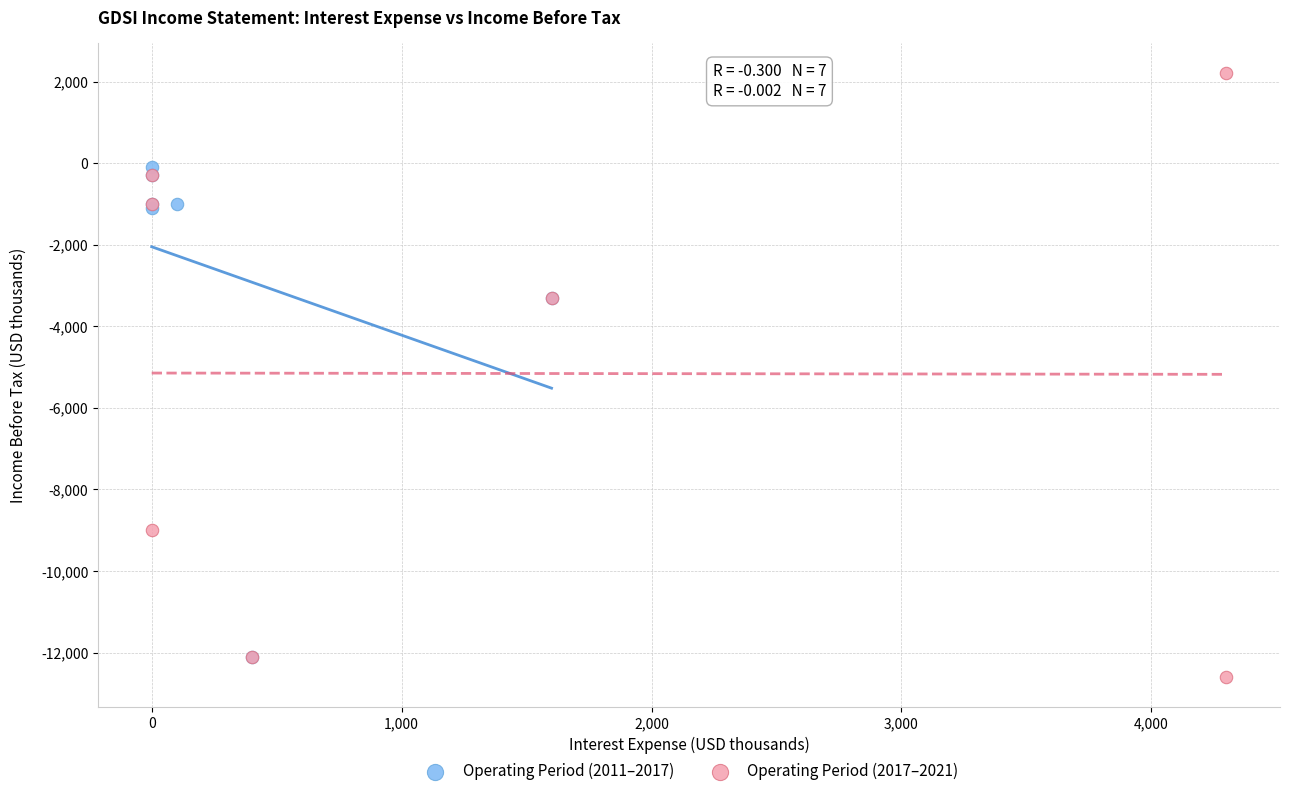

Which series reaches the maximum Y coordinate?

Operating Period (2017–2021)